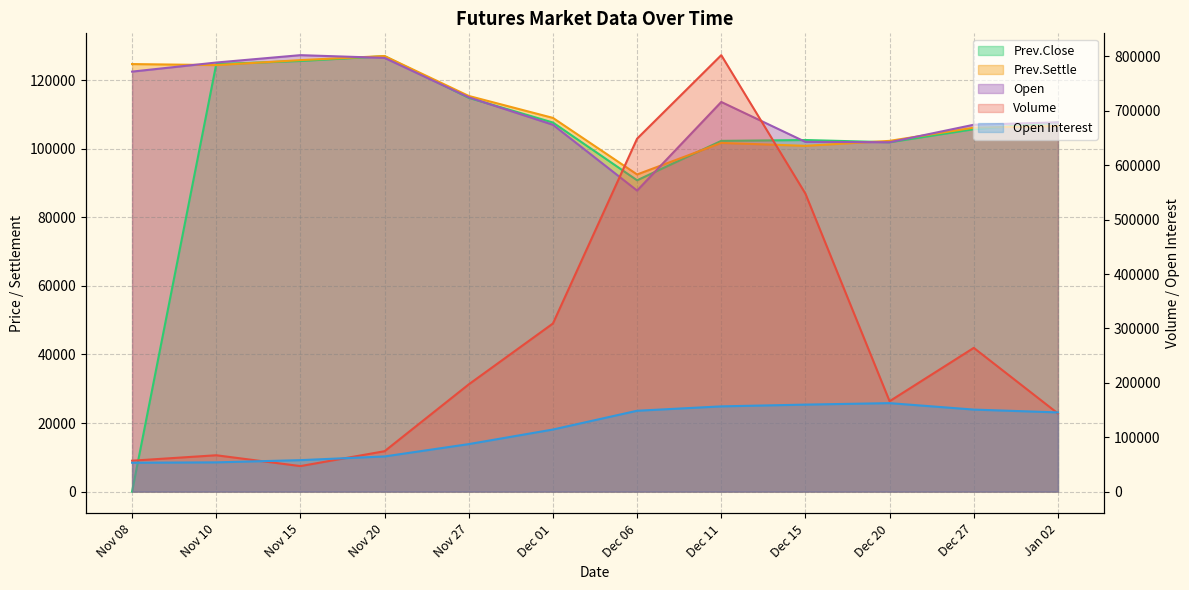

How many lines are shown in the chart?

5